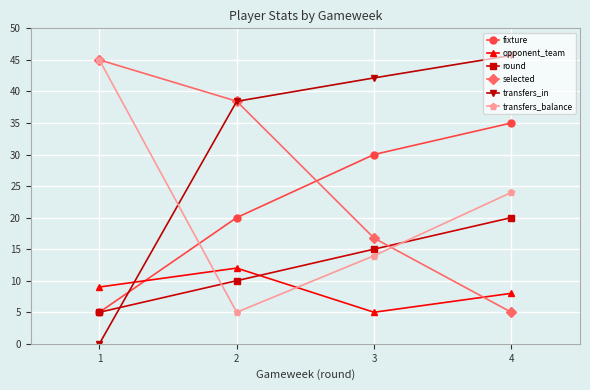

True or false: transfers_in has more than 1 points higher than both neighbors.

False